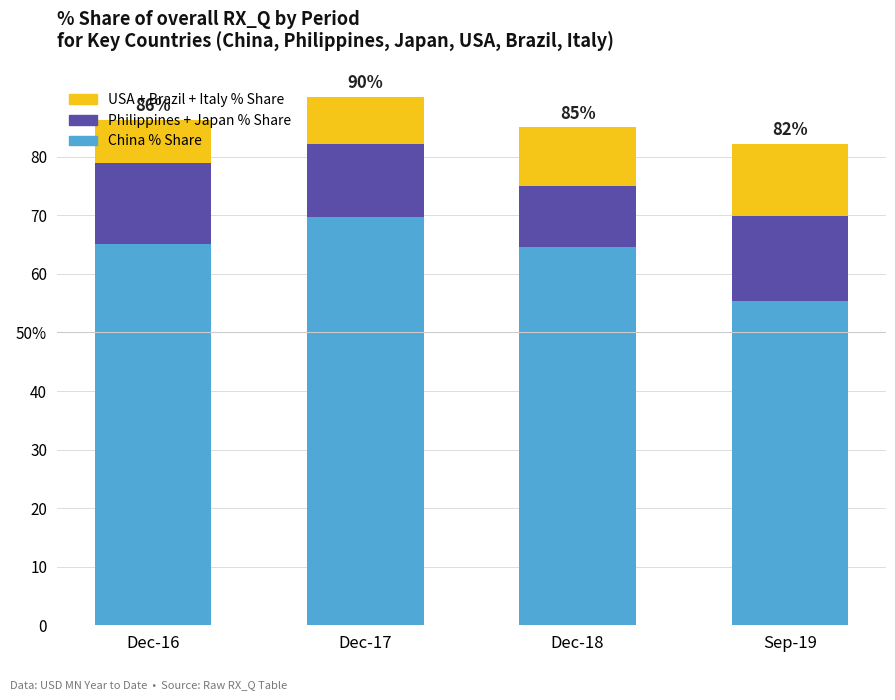

Does the chart contain stacked bars?

Yes